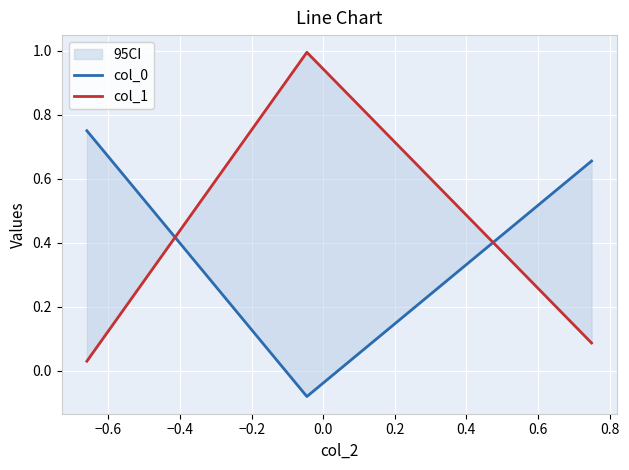

How many data points in col_0 are above 0?

2